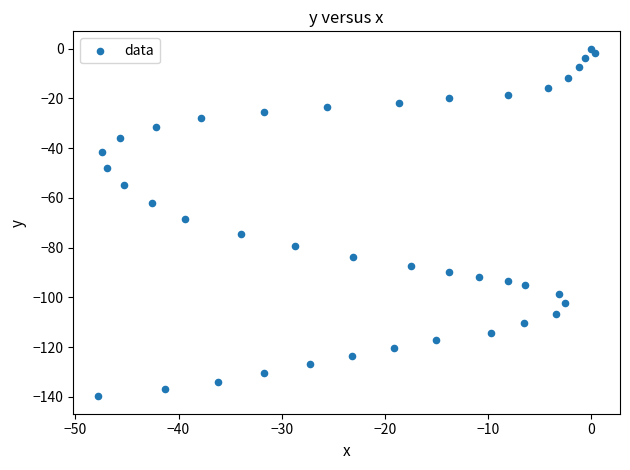

What is the range of X values (max minus min)?

48.2